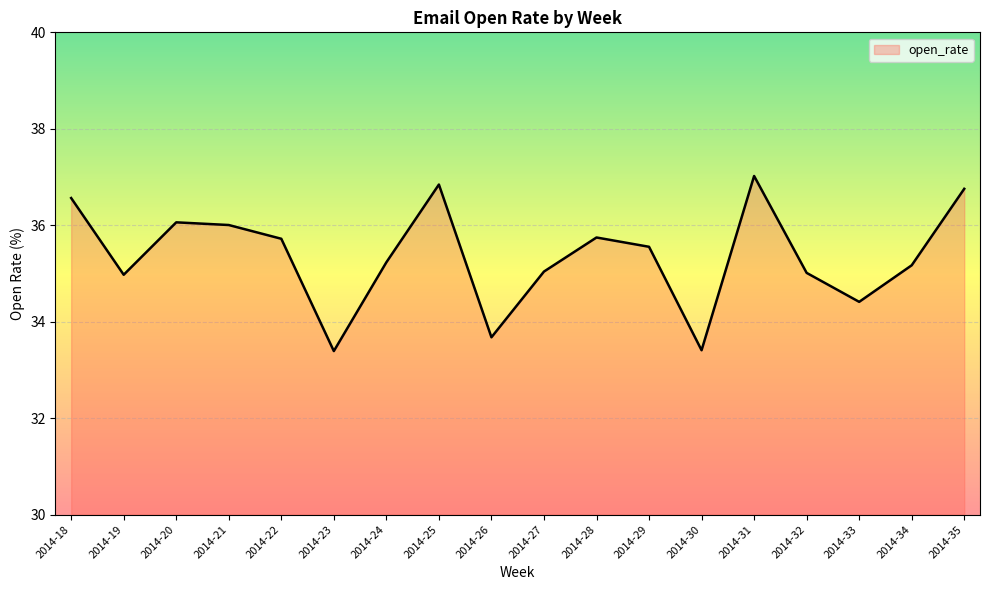

How many interior local peaks (higher than both neighbors) does the data have?

4